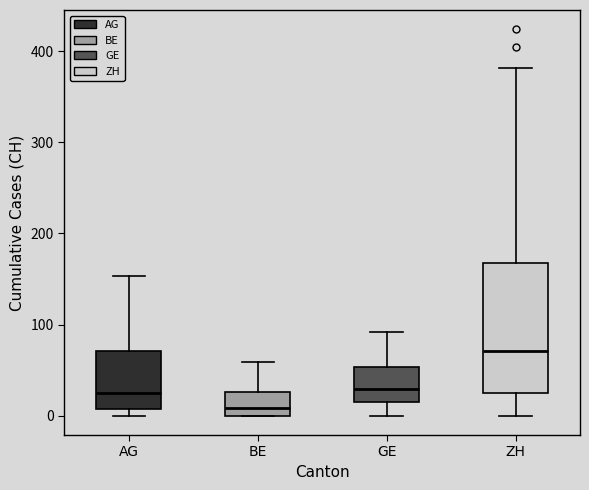

Which box's median line is the highest?

ZH